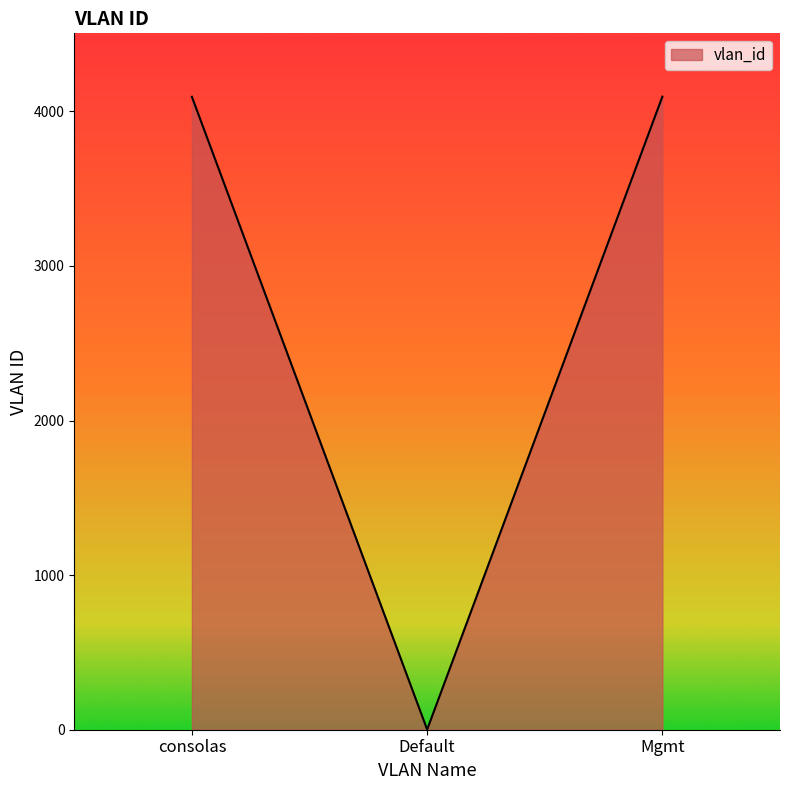

What is the difference between the values at Mgmt and consolas?

1